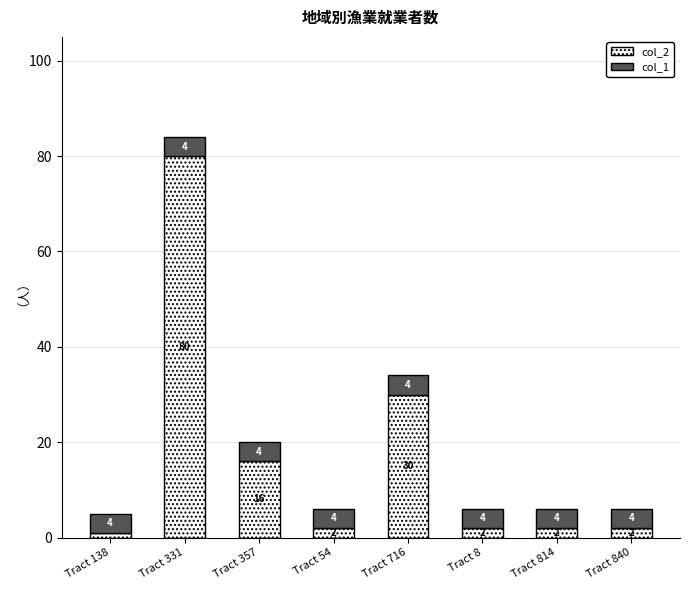

What is the approximate value of col_2 at Tract 357, to the nearest 10?

20